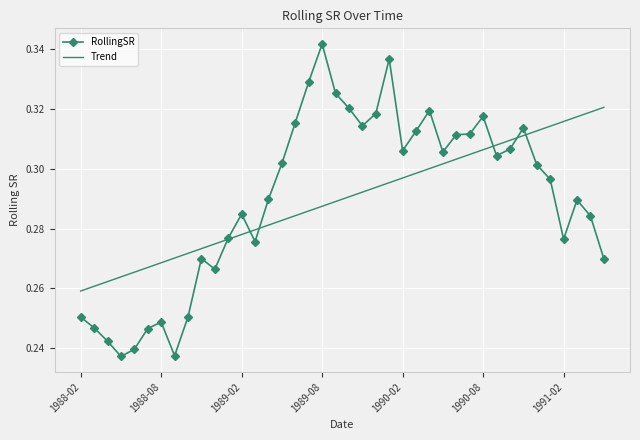

Which series has the largest range (max minus min)?

RollingSR